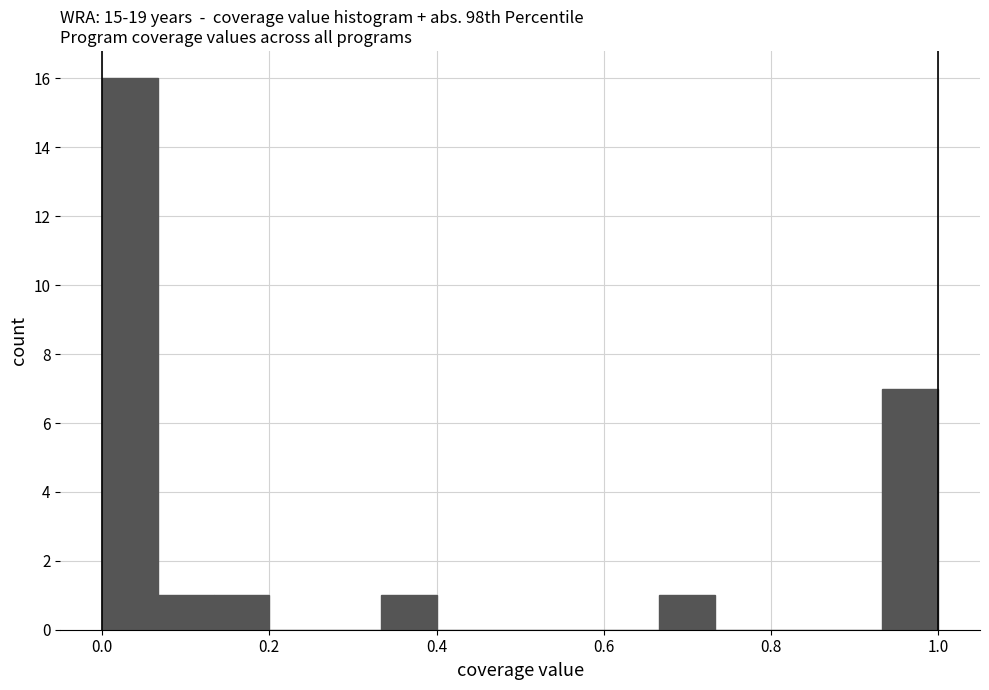

Around what value on the x-axis is the tallest bar? Give the approximate position of its centre, as read against the axis.

0.04